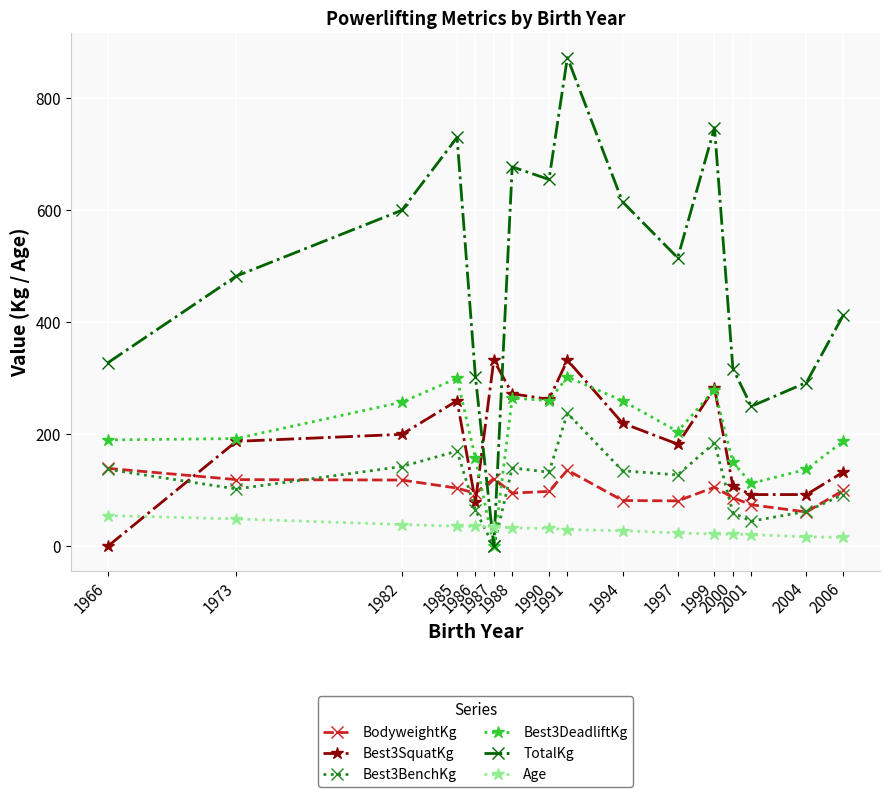

What is the total value across all series at 1999?

1622.7